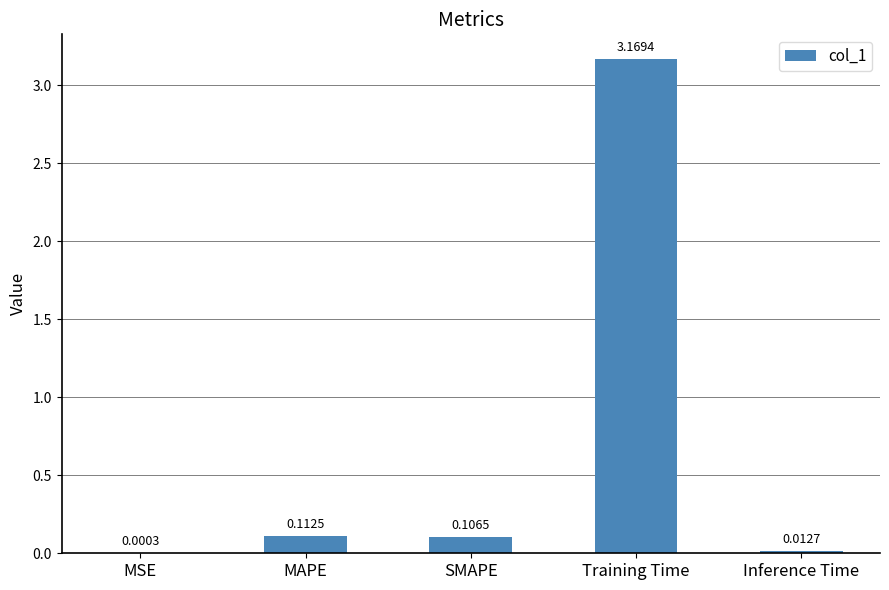

What is the sum of all values?

3.4